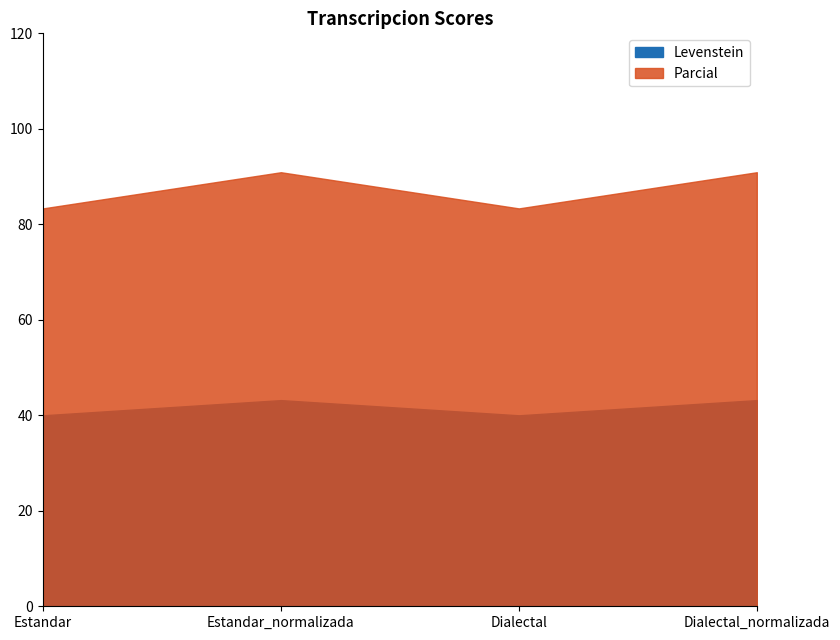

What is the difference between the maximum and second lowest values in the Parcial series?

7.6